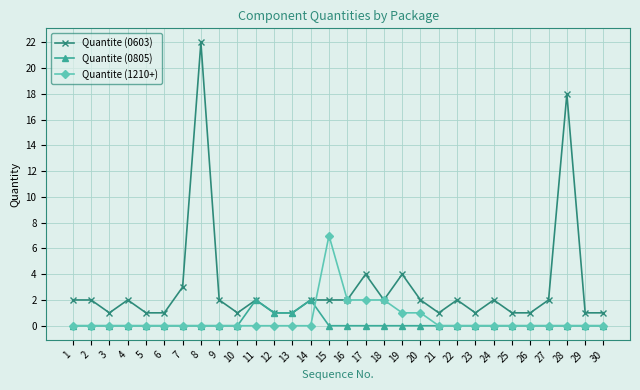

Does the chart display data point markers on the line(s)?

Yes